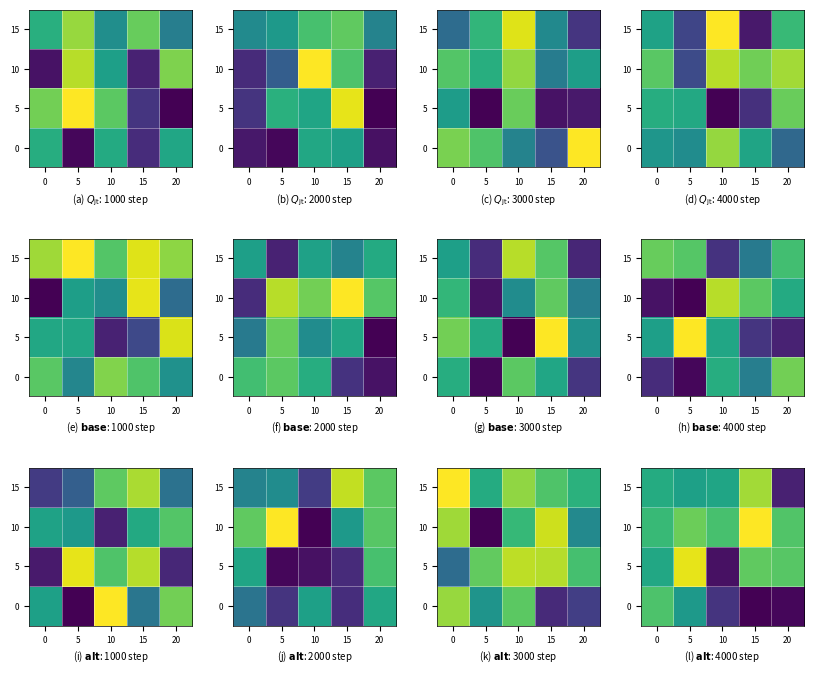

True or false: 5 has a value of 86 at 15.

True